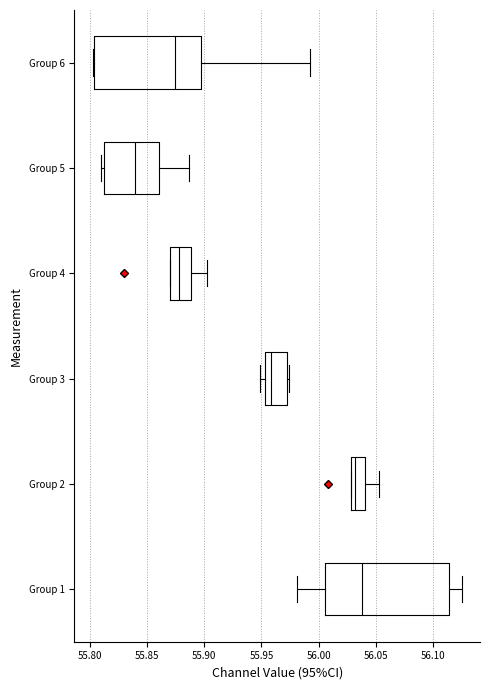

Which box's median line is the furthest to the left?

Group 5